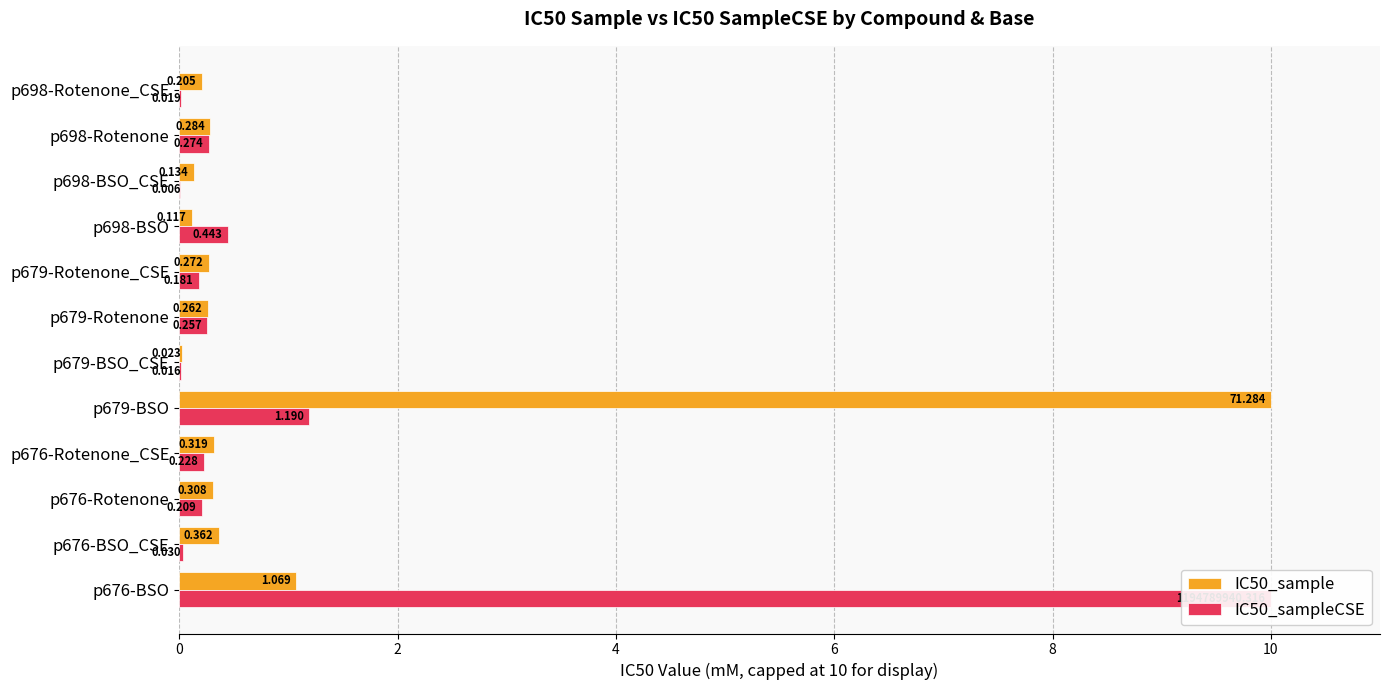

What is the sum of the IC50_sample values at p698-Rotenone and p676-BSO?

1.4